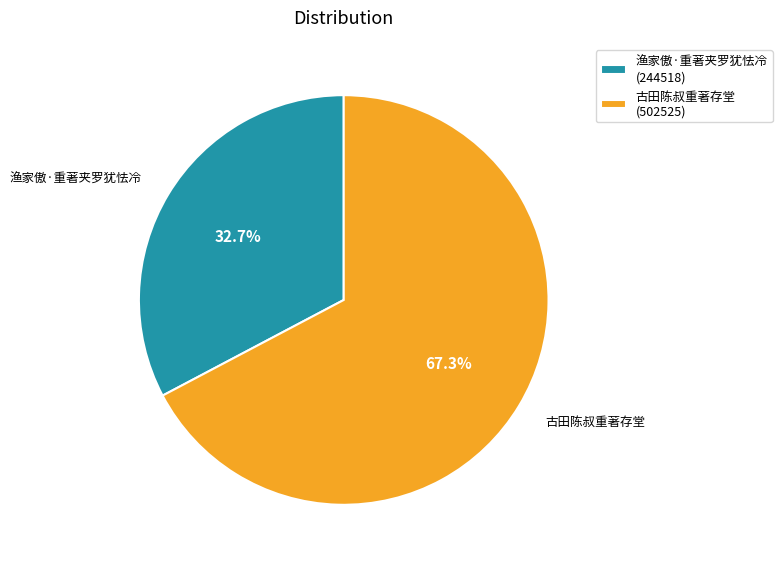

To the nearest percent, what is the average slice percentage?

50%